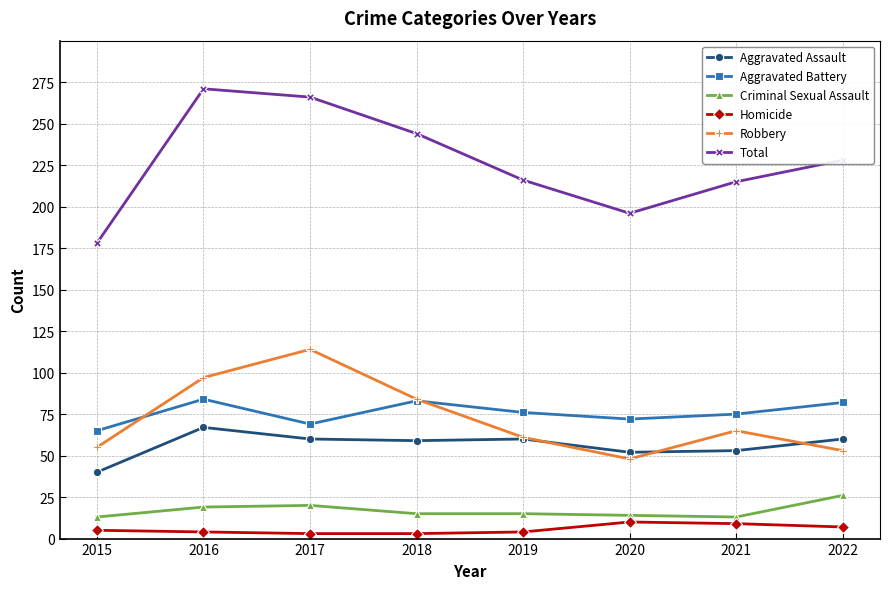

What is the sum of the Aggravated Battery values at 2017 and 2018?

152